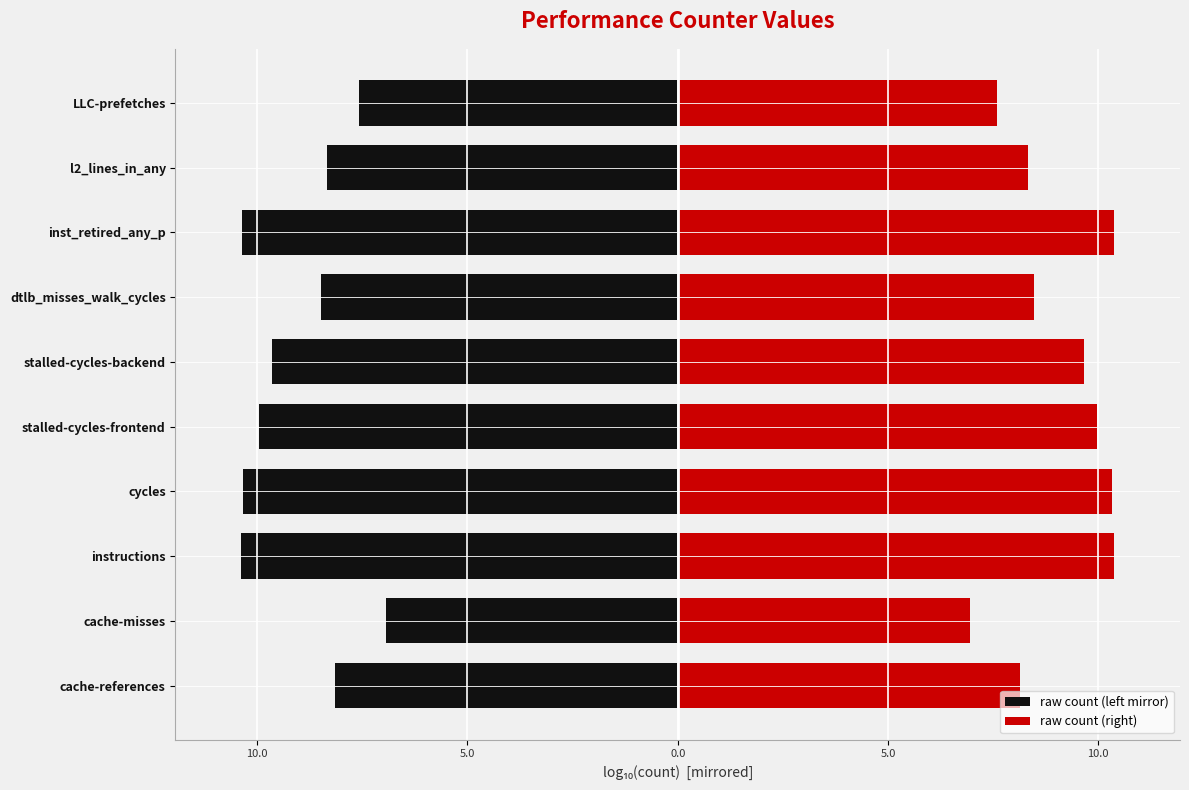

Is it true that raw count (right) equals 2.2 at LLC-prefetches?

False